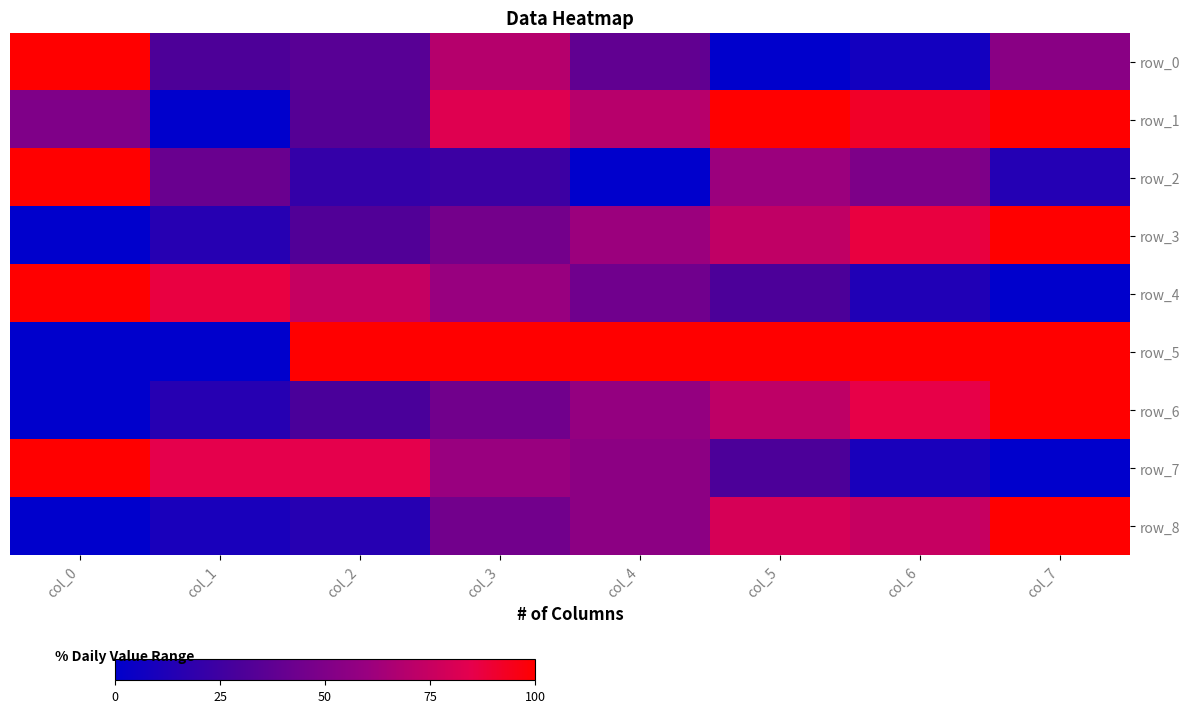

List the series in order of their peak value, highest first.

row_0, row_1, row_2, row_3, row_4, row_5, row_6, row_7, row_8